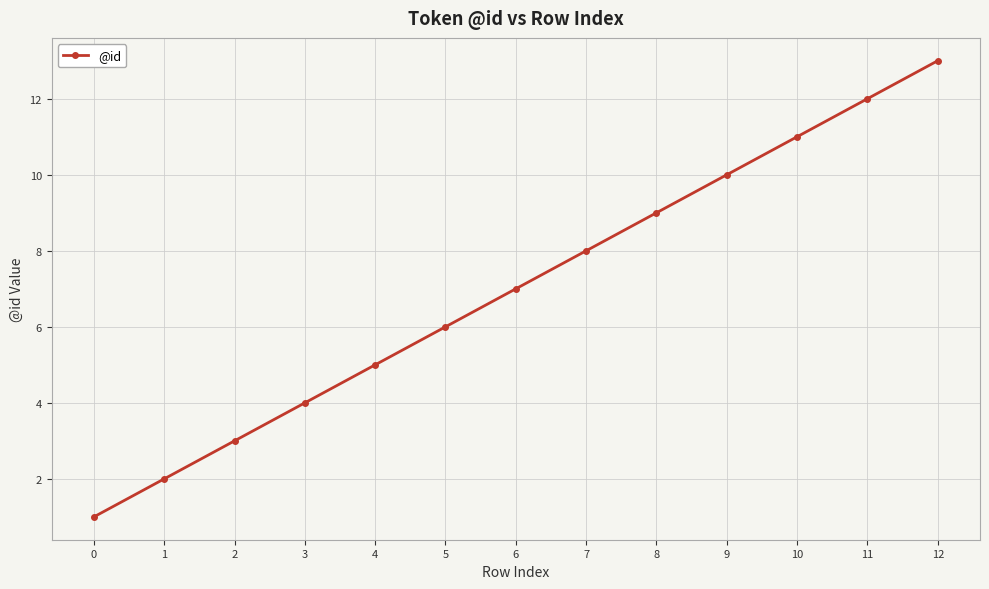

What is the maximum value shown in the chart?

13